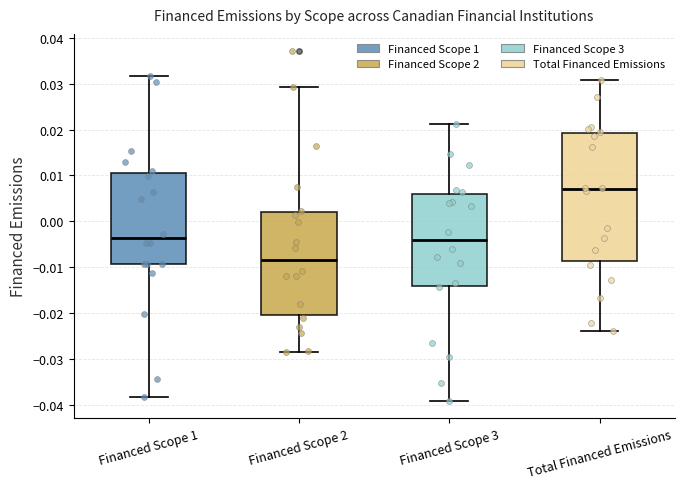

Reading left to right, read every box against the y-axis: the position of its median line, the range the box covers, and the ends of its whiskers. The values are not printed on the chart, so give them approximately, as read against the axis.

Financed Scope 1: median -0.004, box -0.009 to 0.011, whiskers -0.038 to 0.032
Financed Scope 2: median -0.008, box -0.020 to 0.002, whiskers -0.028 to 0.029
Financed Scope 3: median -0.004, box -0.014 to 0.006, whiskers -0.039 to 0.021
Total Financed Emissions: median 0.007, box -0.009 to 0.019, whiskers -0.024 to 0.031